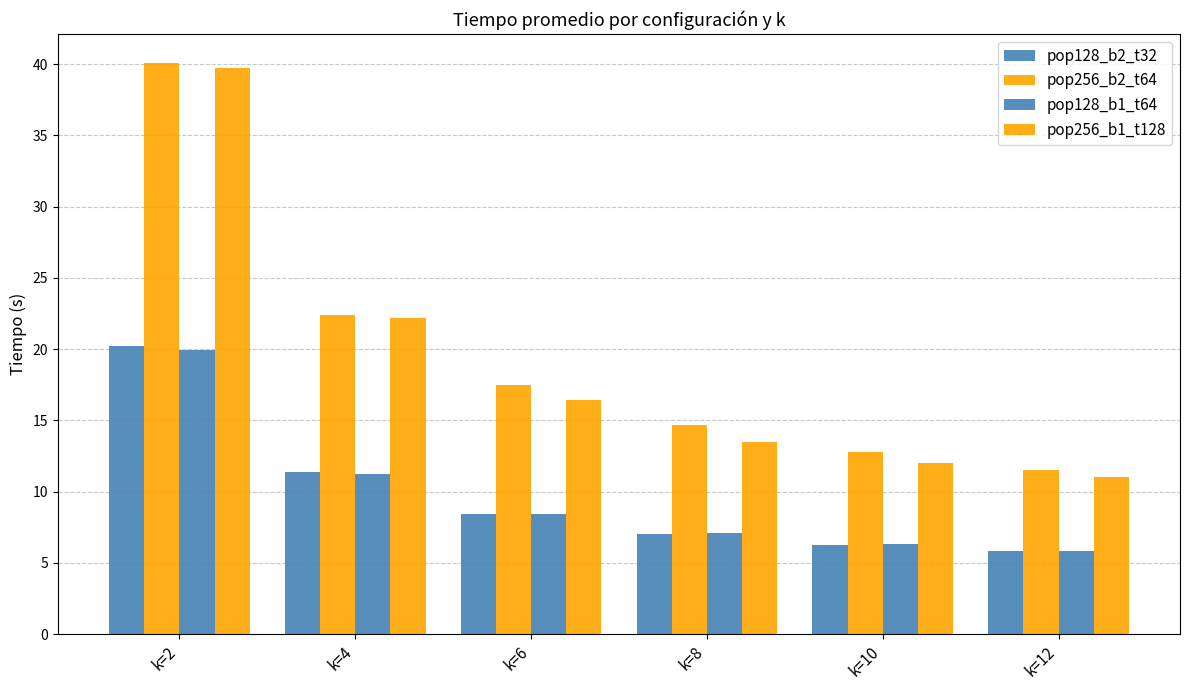

How many values in the pop256_b2_t64 series are below 17?

3